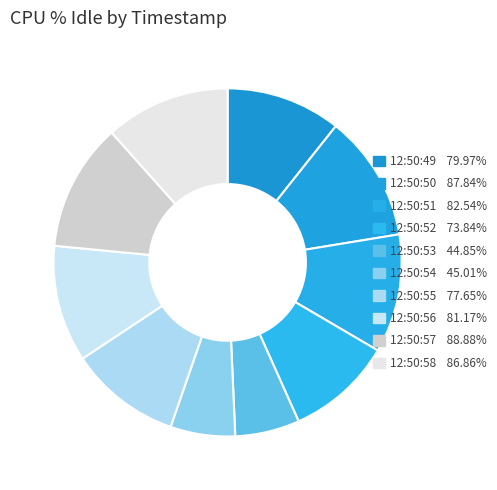

What is the smallest slice in the pie chart?

12:50:53